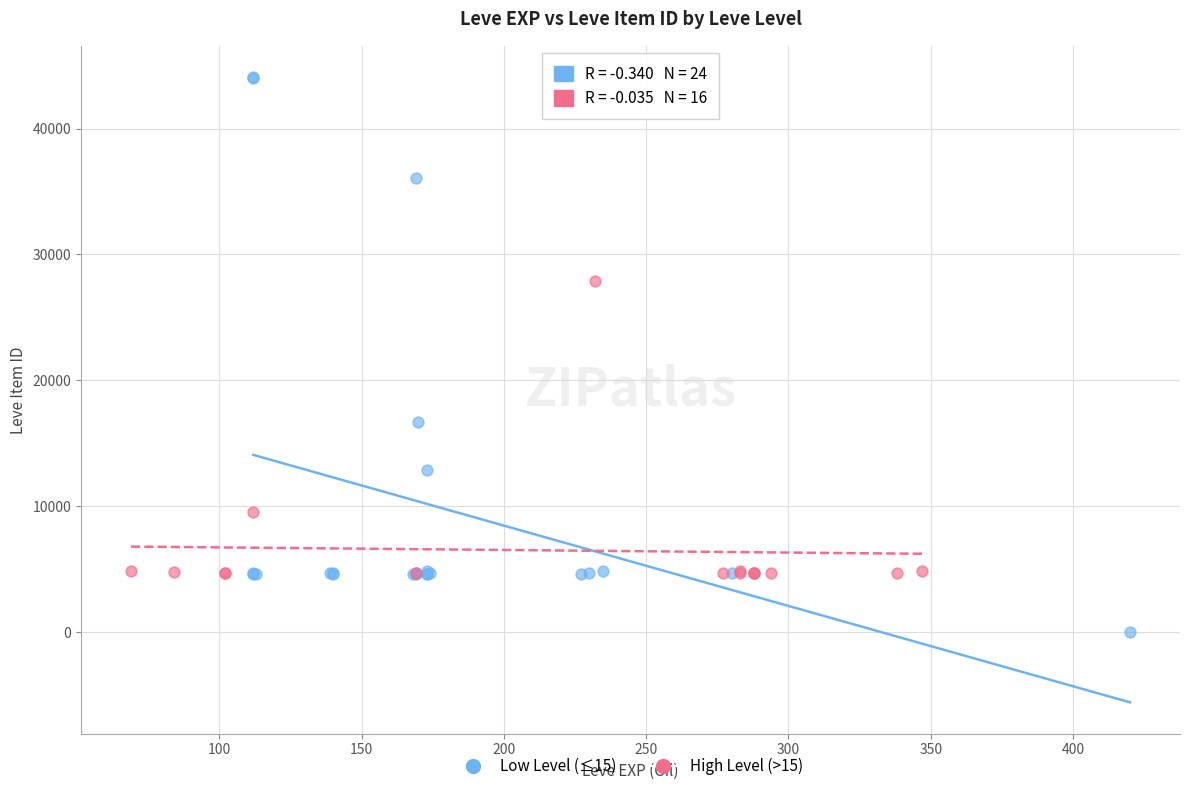

Which series contains the lowest Y value?

Low Level (≤15)